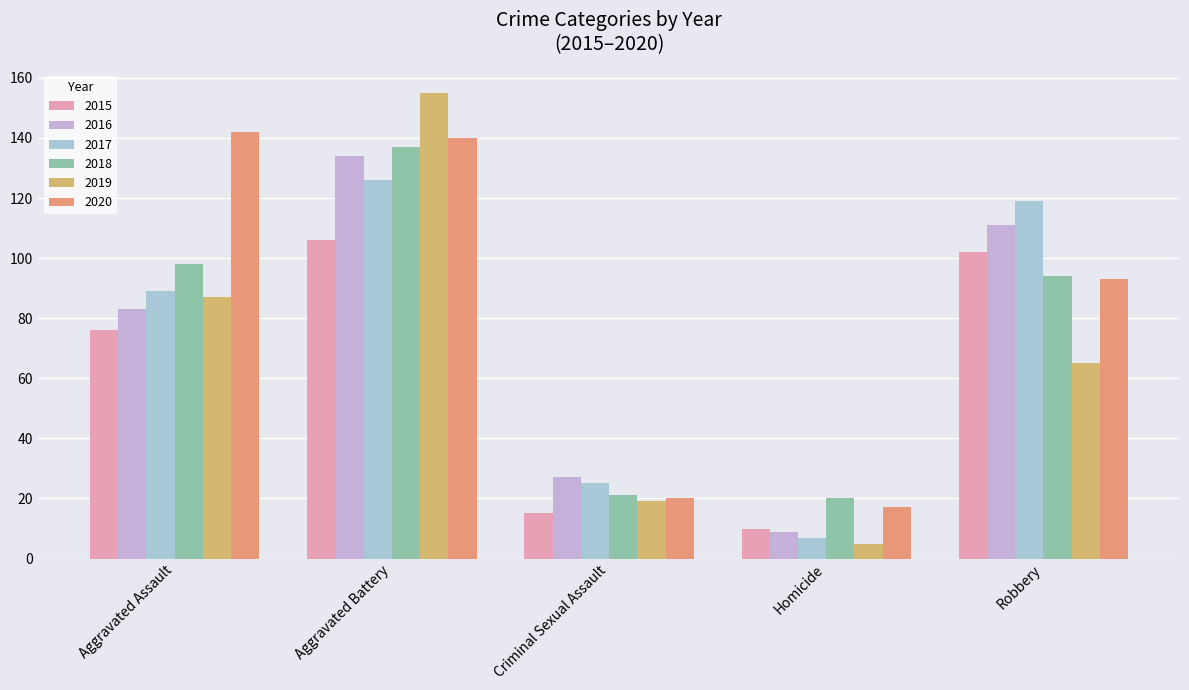

The 2020 series shows 20 at Criminal Sexual Assault. True or false?

True